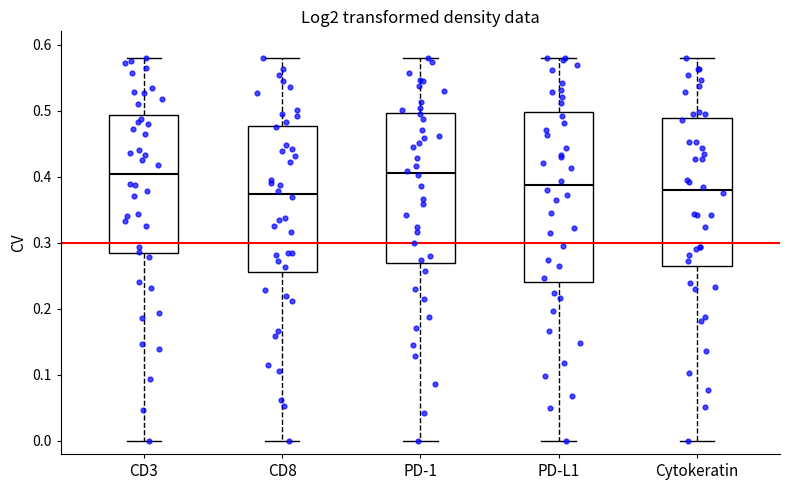

Where is the lower edge of the box for PD-L1 on the y-axis? The values are not printed on the chart, so give them approximately, as read against the axis.

0.24